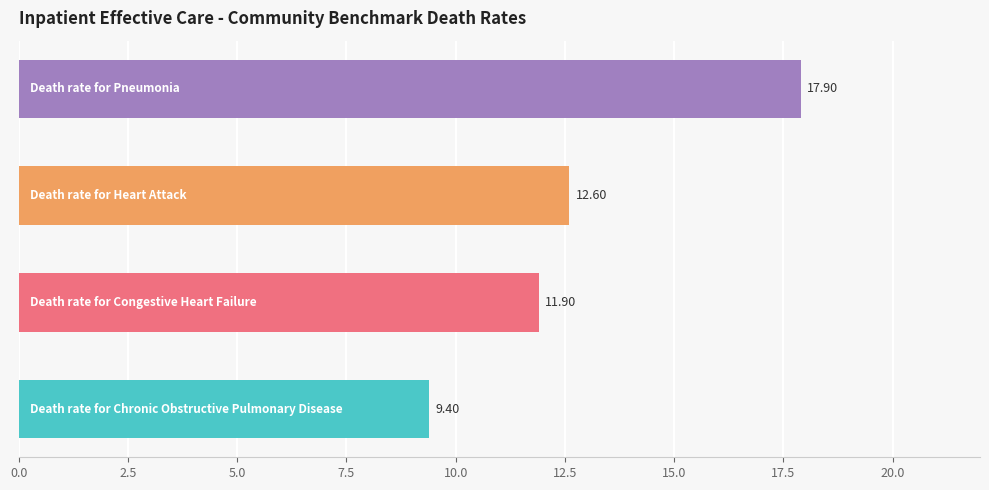

Between 0.0 and 3.0, which is larger?

3.0